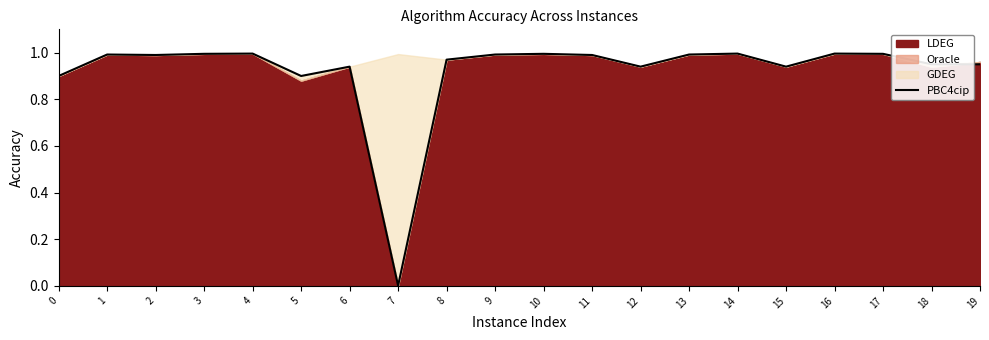

True or false: there are more than 1 points higher than both neighbors.

True